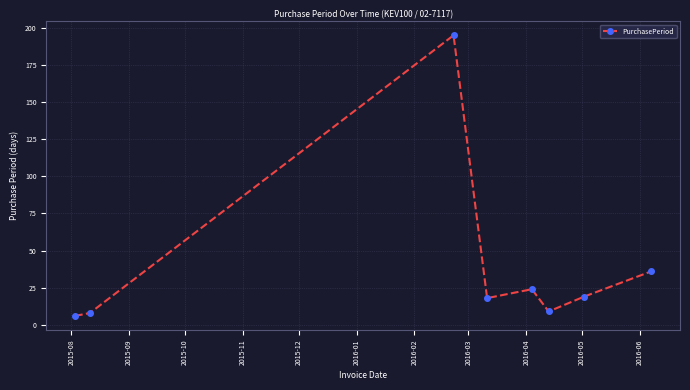

What is the value of the 2nd point from the left?

8